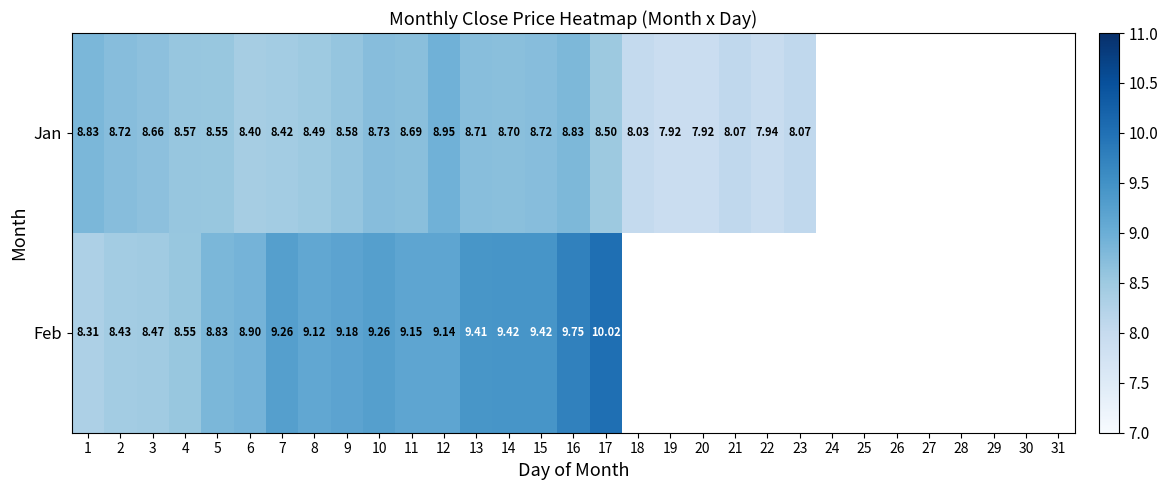

Count the number of categories in the chart.

31